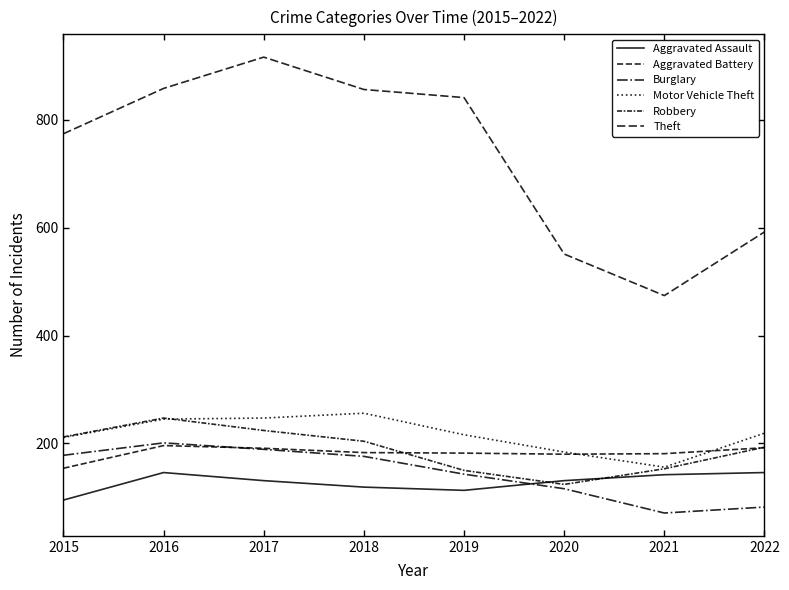

Does the chart have visible grid lines?

No